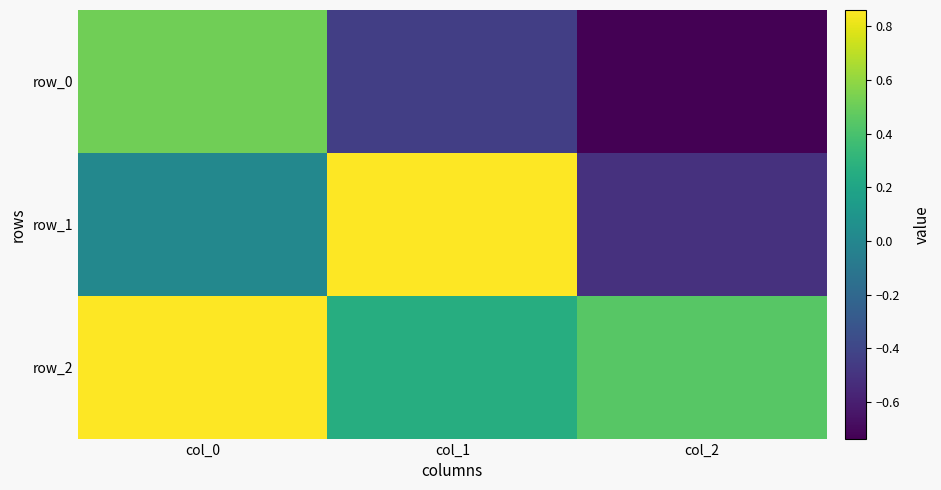

Which series has the largest total across all categories?

row_2